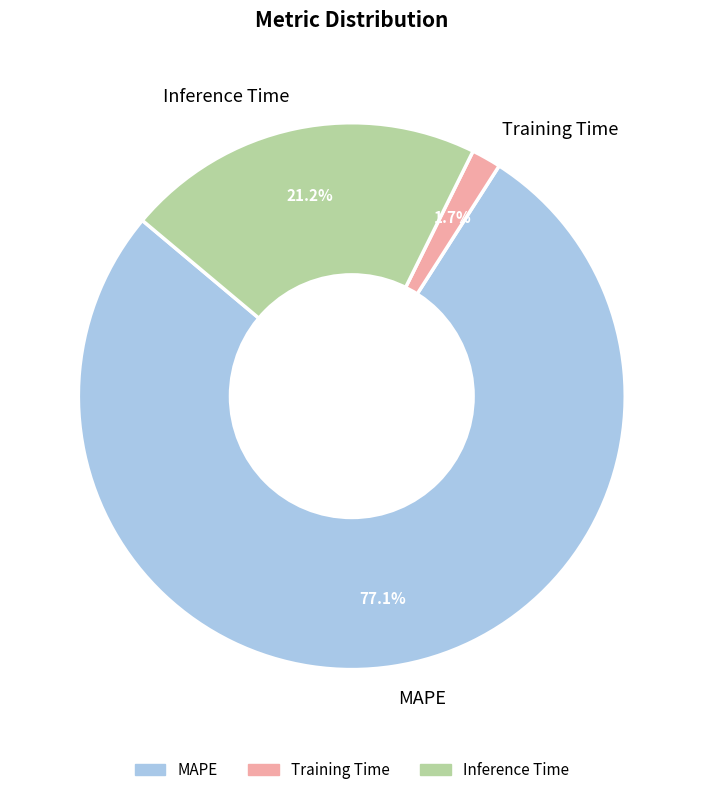

What percentage is the Training Time slice, to the nearest percent?

2%